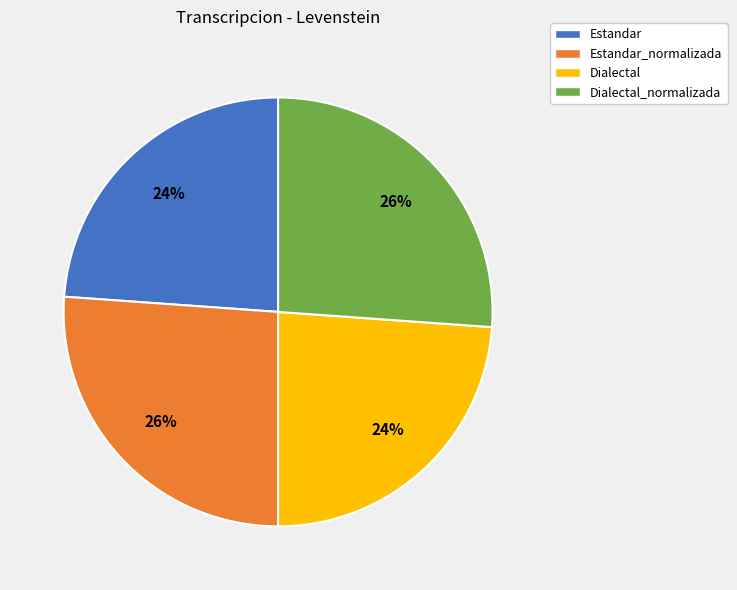

Which has a higher value, Dialectal_normalizada or Estandar?

Dialectal_normalizada